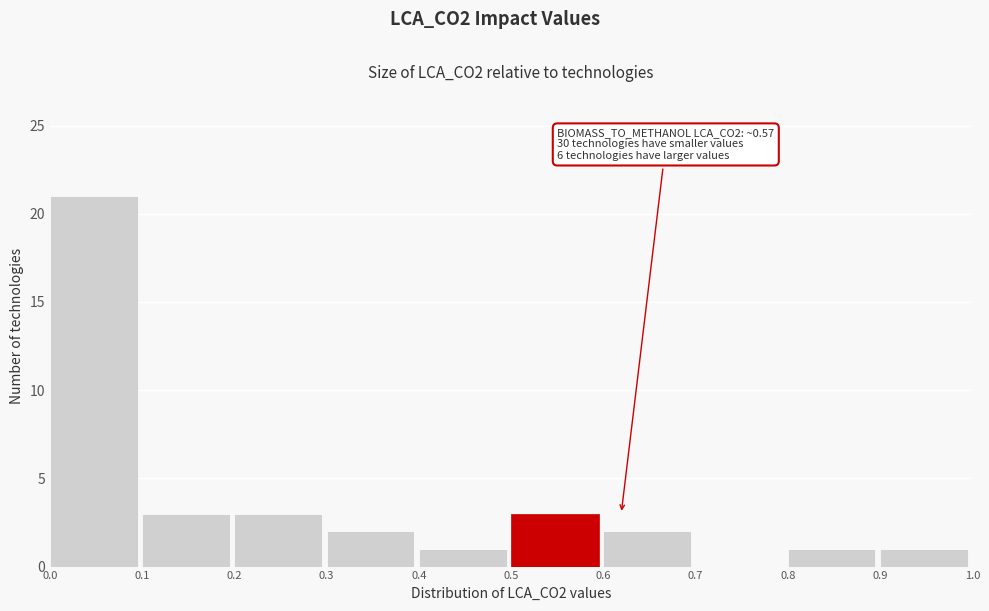

Over which range of the x-axis is the bar tallest?

0.0 to 0.1